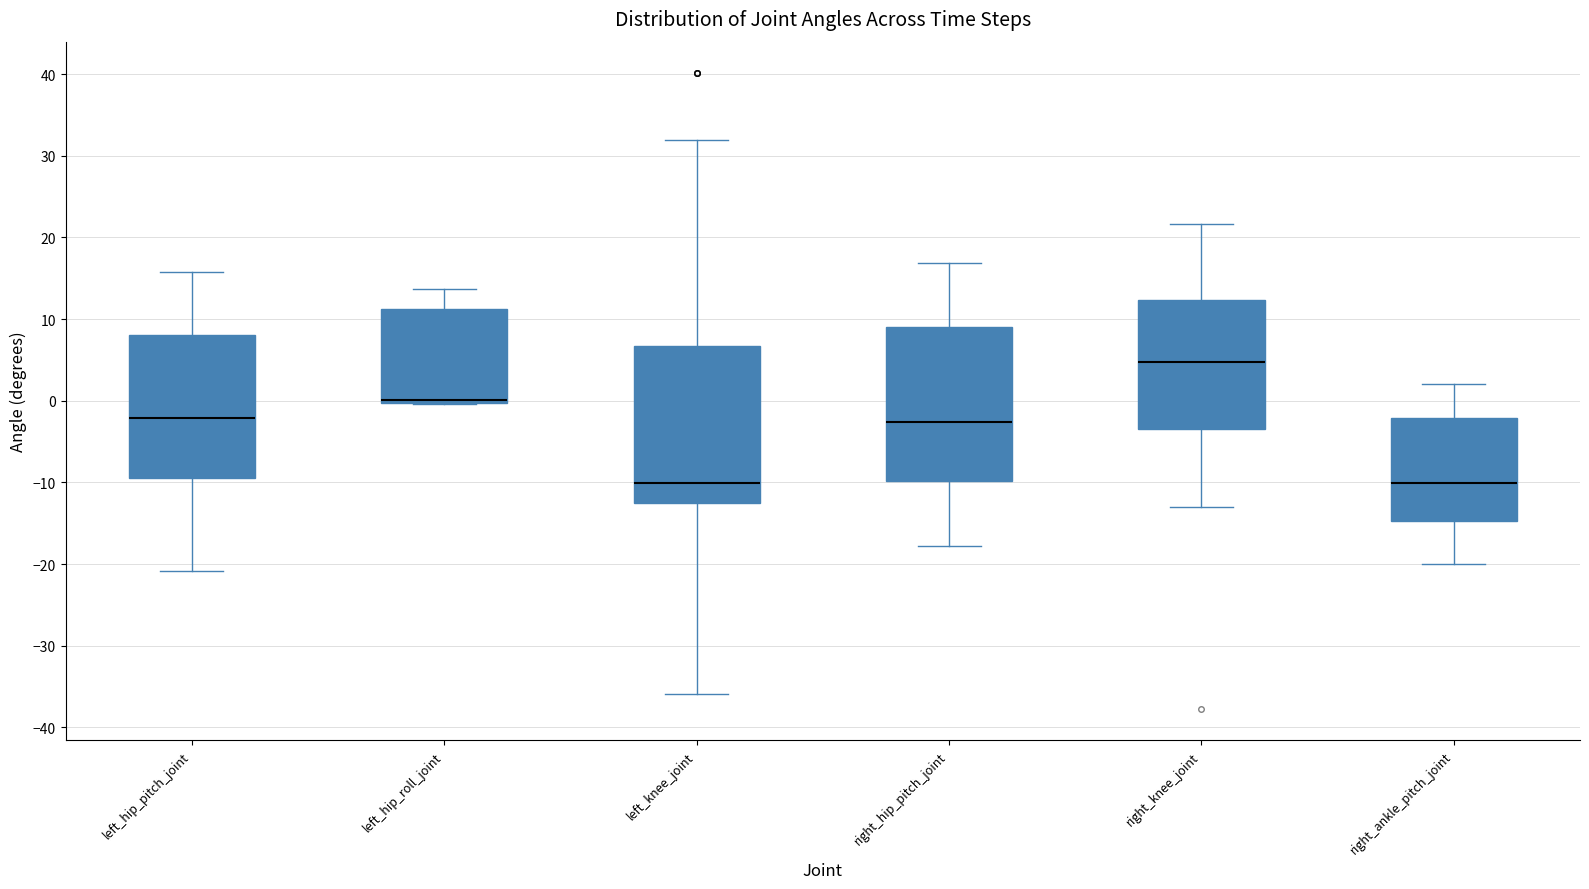

Where does the median line of the box for left_knee_joint sit on the y-axis? The values are not printed on the chart, so give them approximately, as read against the axis.

-10